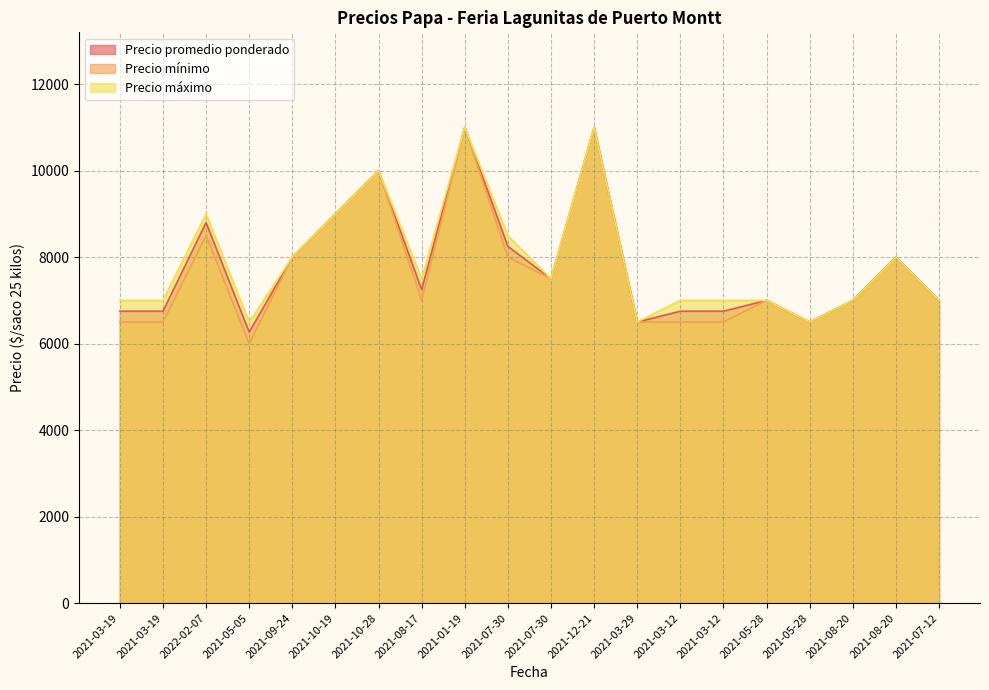

What is the label of the 18th point from the left?

2021-08-20